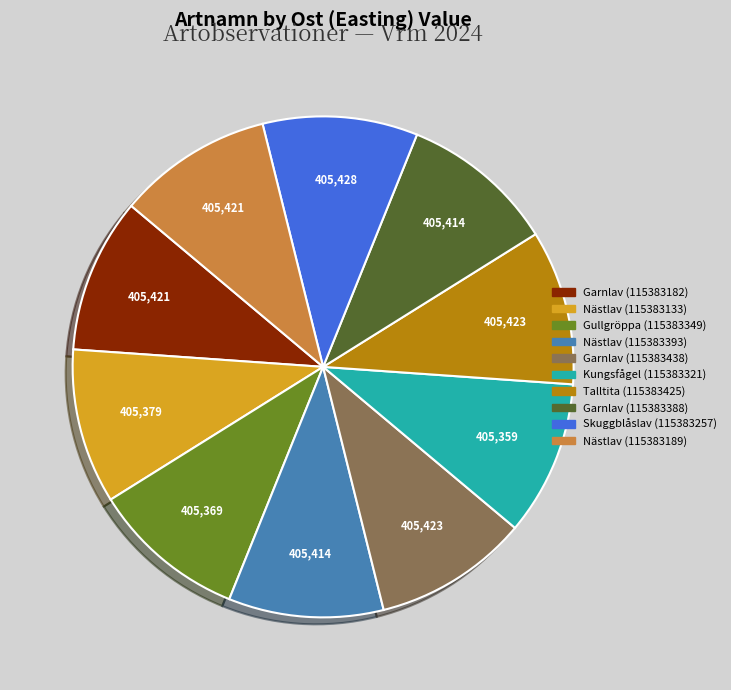

What is the ratio of the value at Garnlav (115383438) to the value at Skuggblåslav (115383257)?

1.0